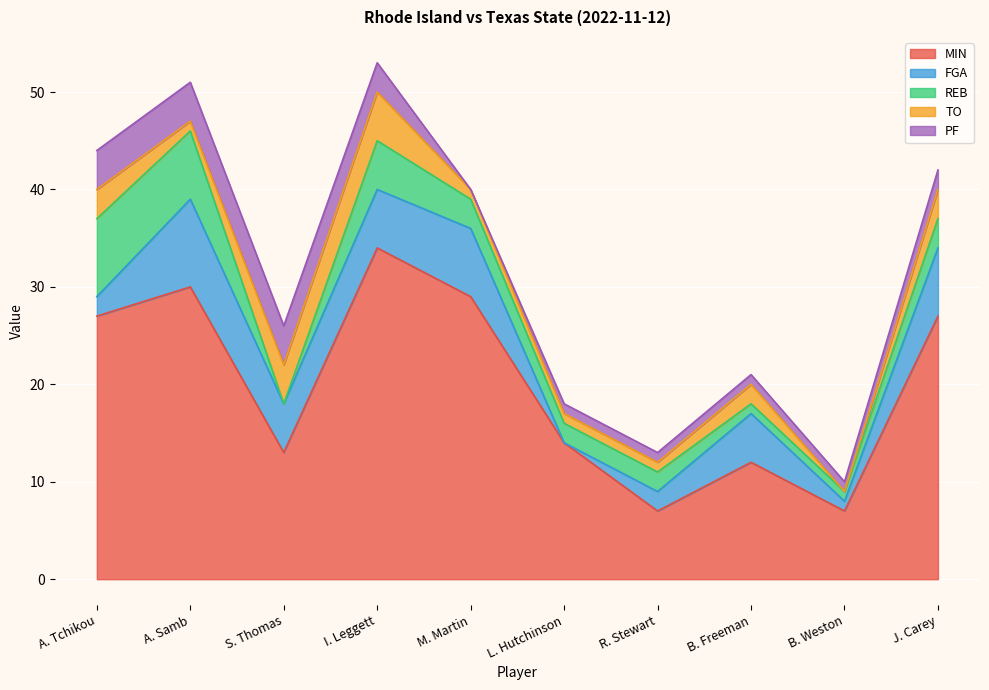

At which label does FGA reach its peak?

A. Samb